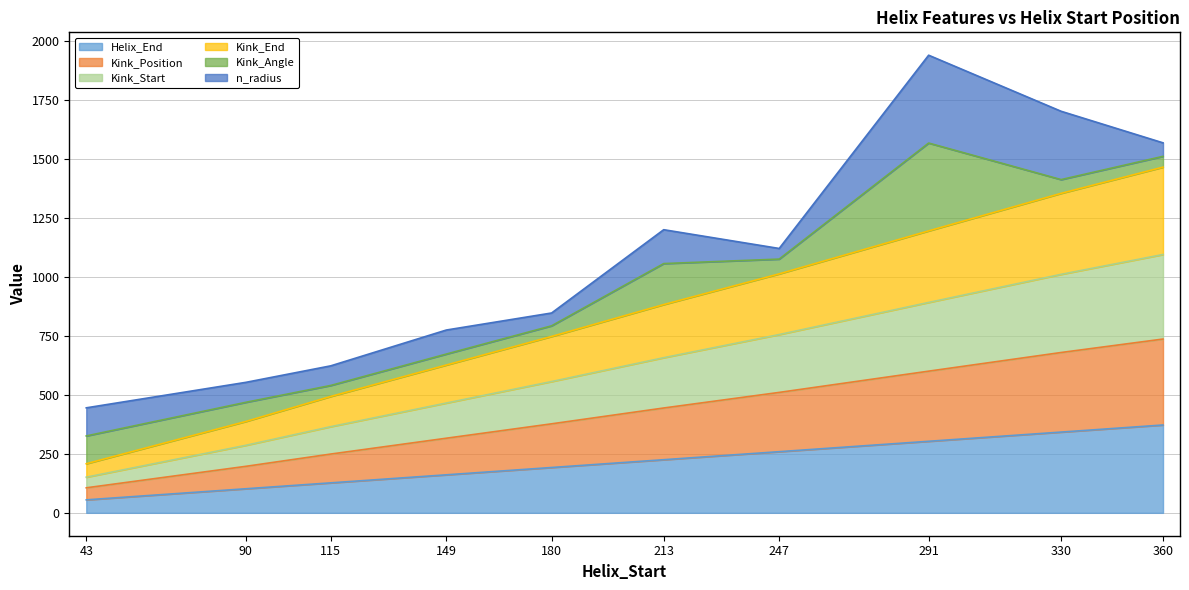

What is the total value across all series at 43?

444.7